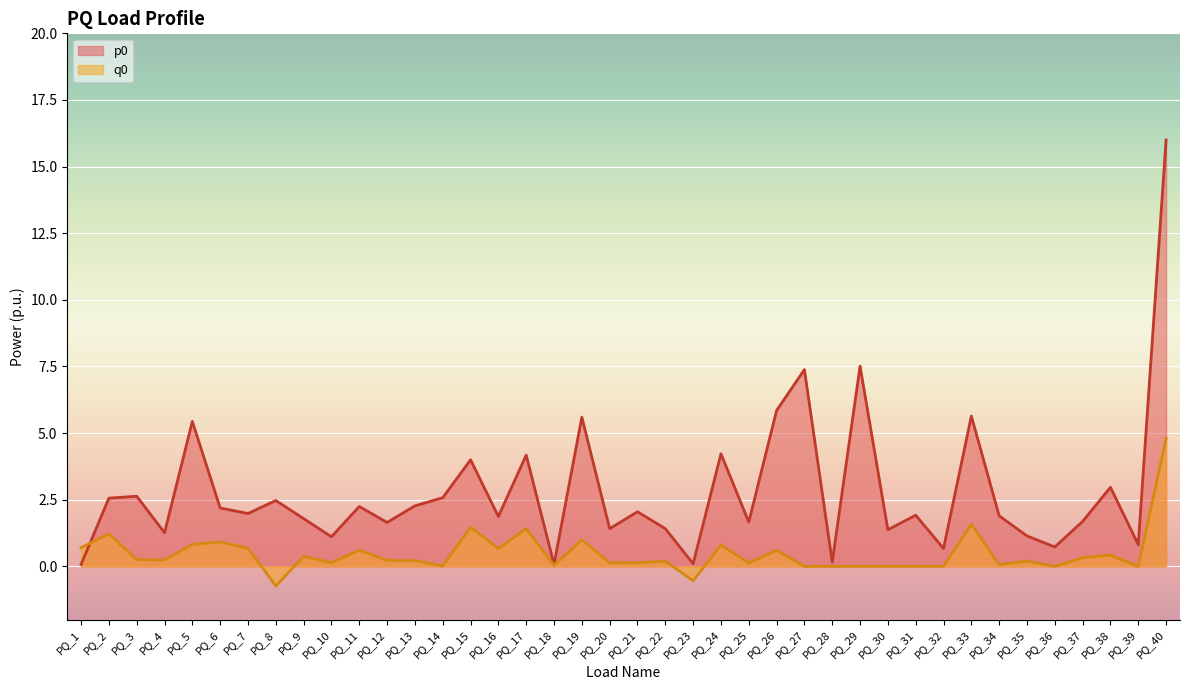

Does the chart display data point markers on the line(s)?

No